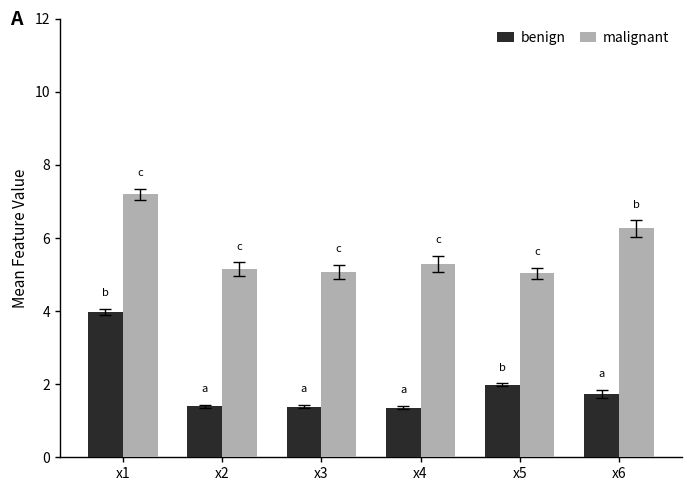

Is it true that benign equals 1.9 at x2?

False